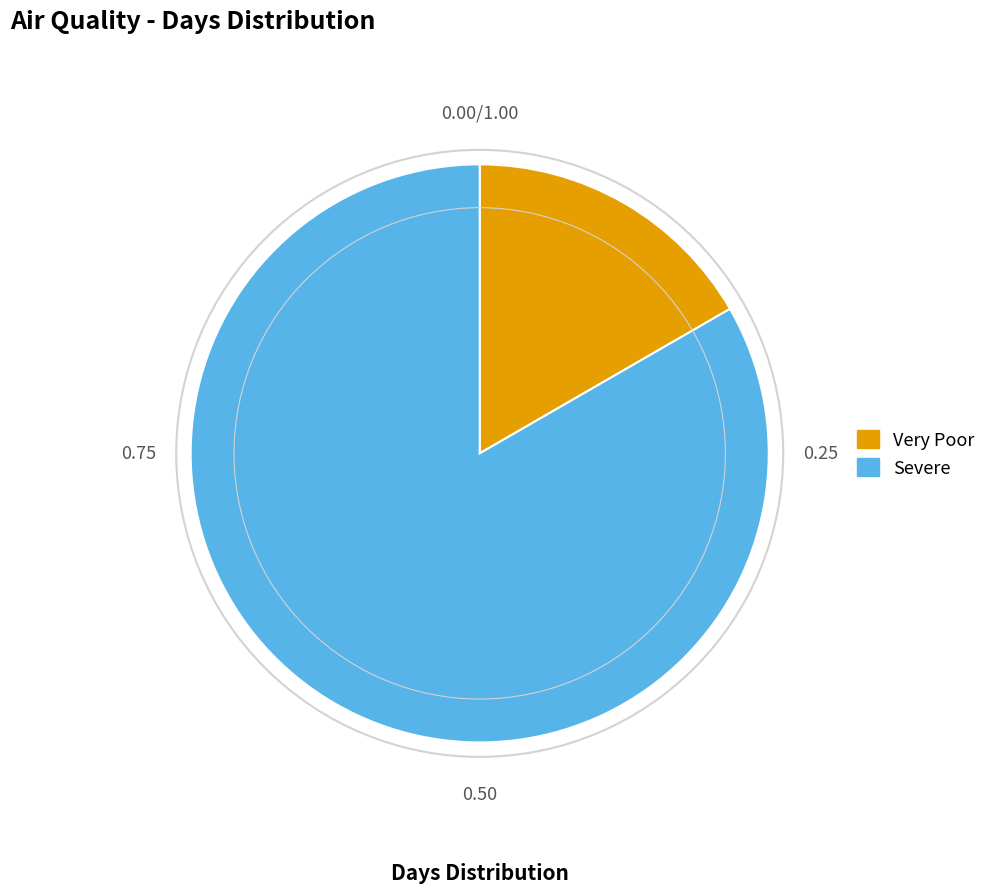

How many slices are in this pie chart?

2